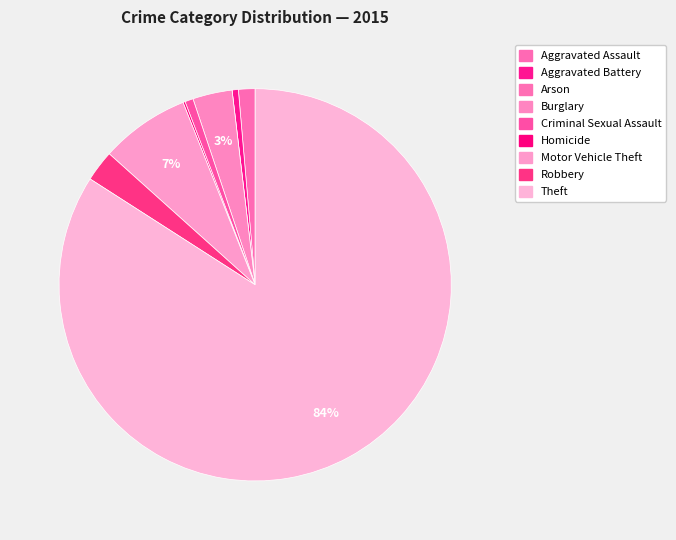

Which slice is the smallest?

Arson